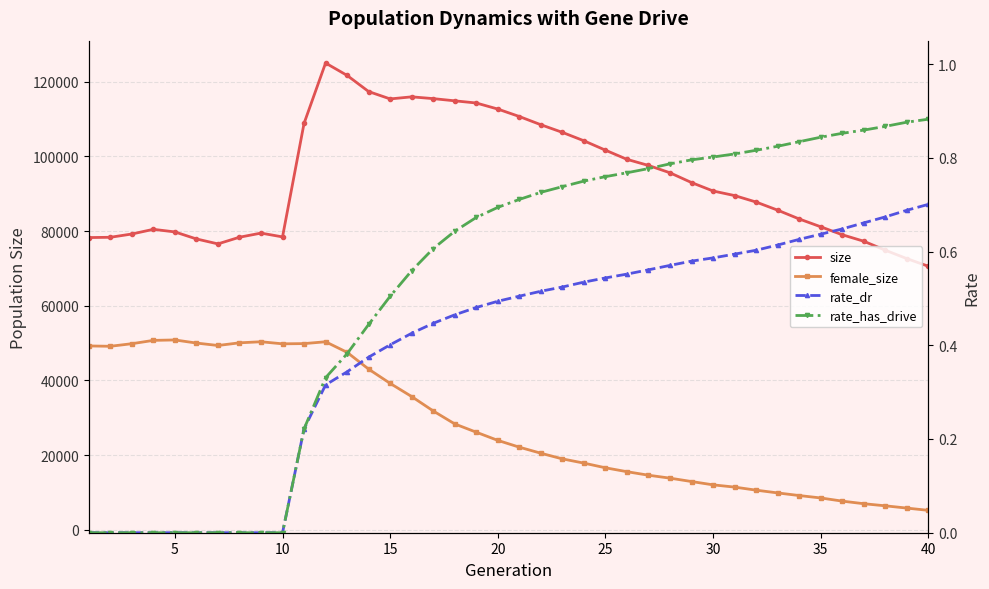

How many data points in rate_dr are above 0?

30